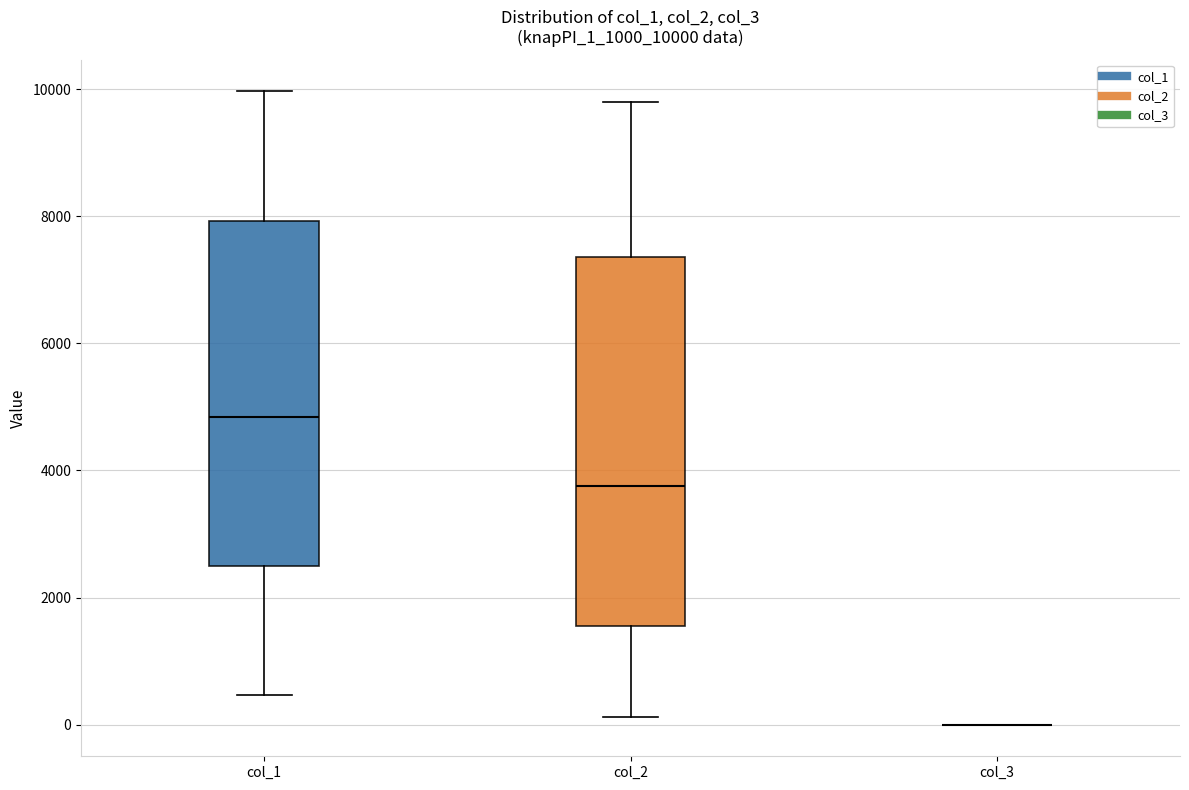

Comparing the boxes themselves (not the whiskers), which one is the tallest?

col_2